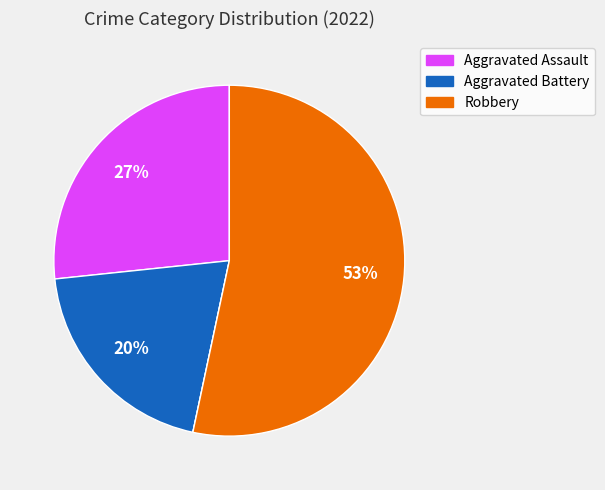

Is there any slice that represents more than half of the pie?

Yes